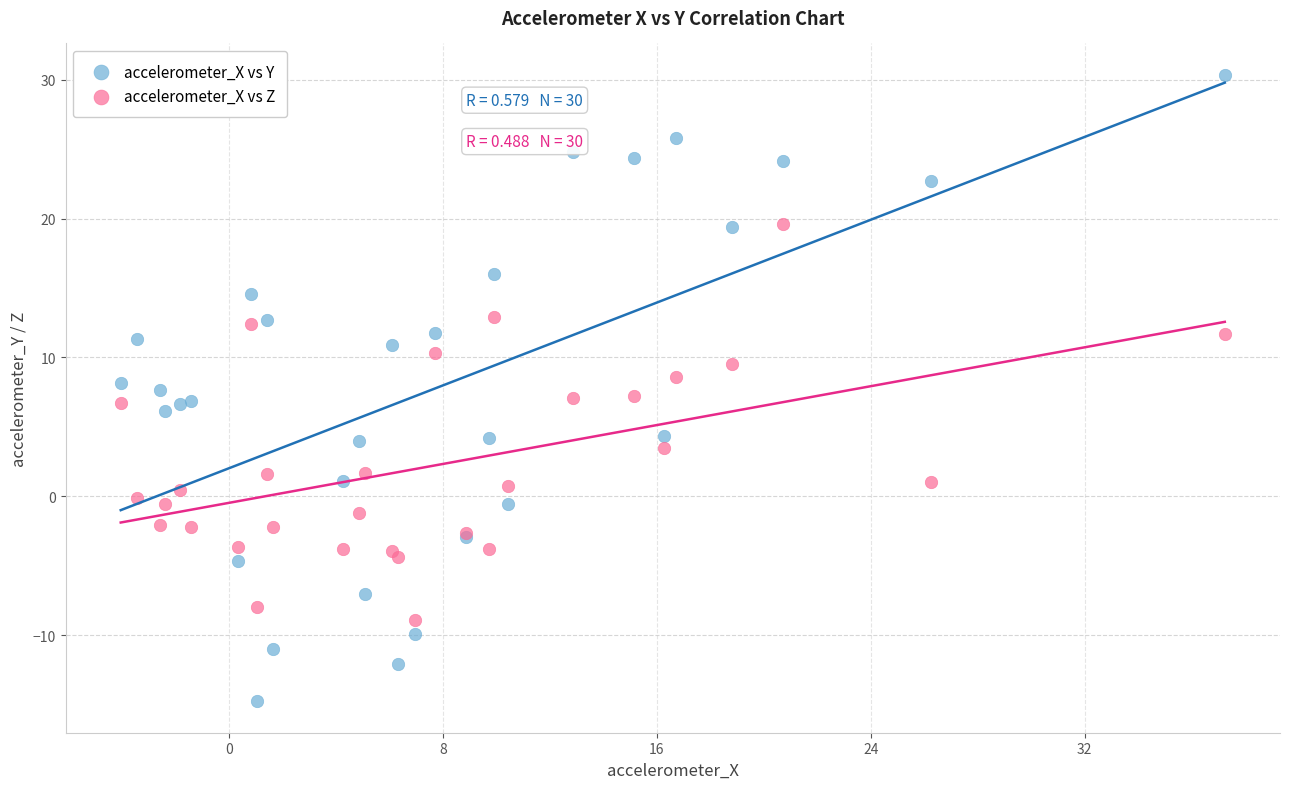

Which series reaches the maximum Y coordinate?

accelerometer_X vs Y